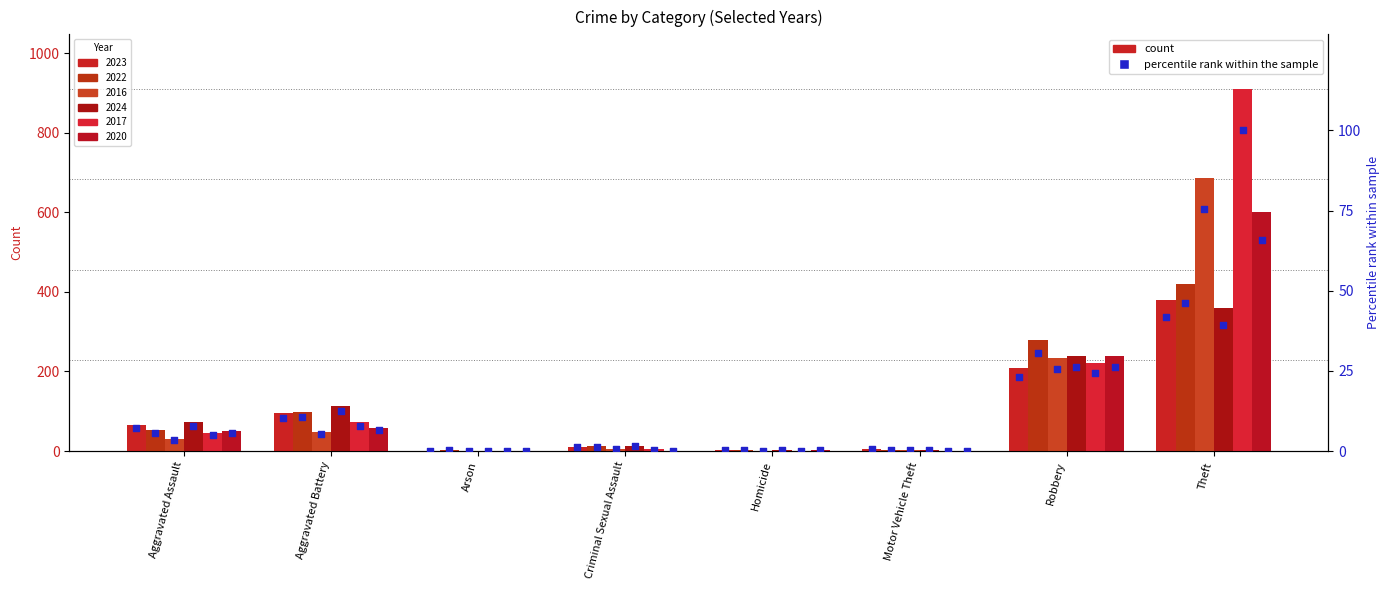

Which series contains the highest Y value?

2017